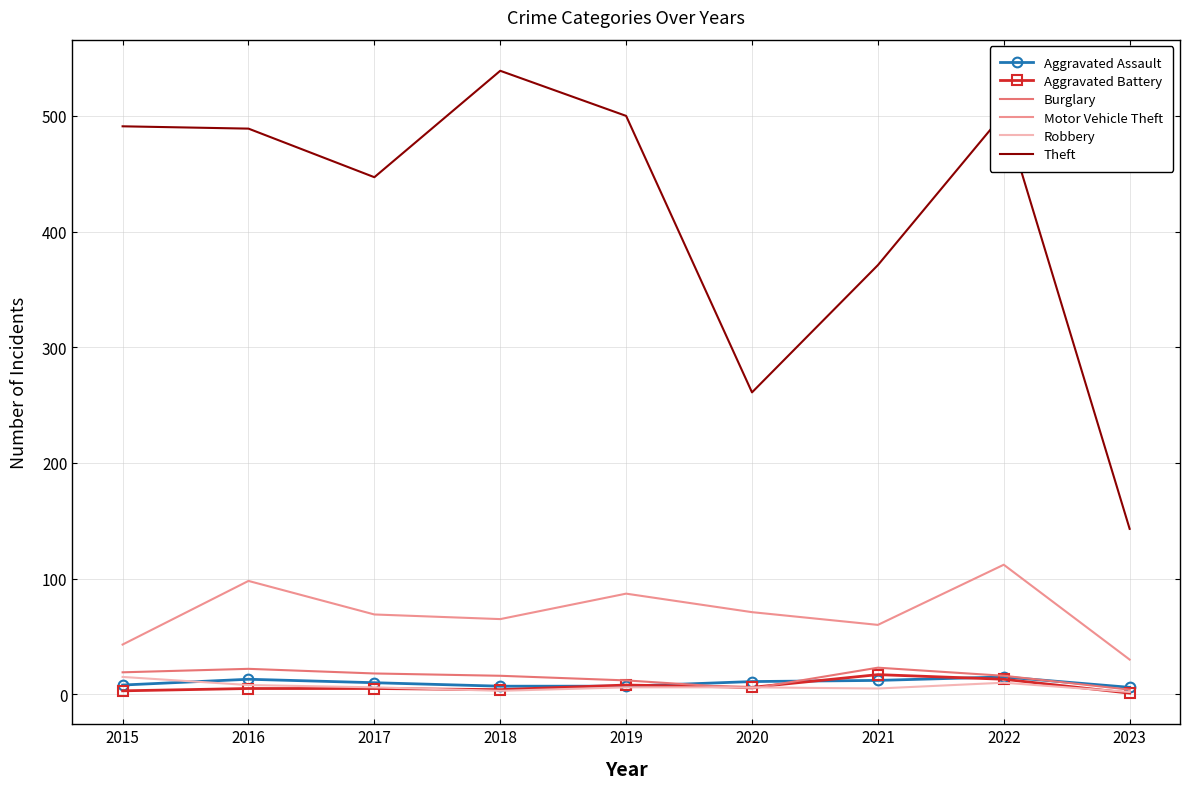

True or false: Motor Vehicle Theft has a value of 14 at 2017.

False